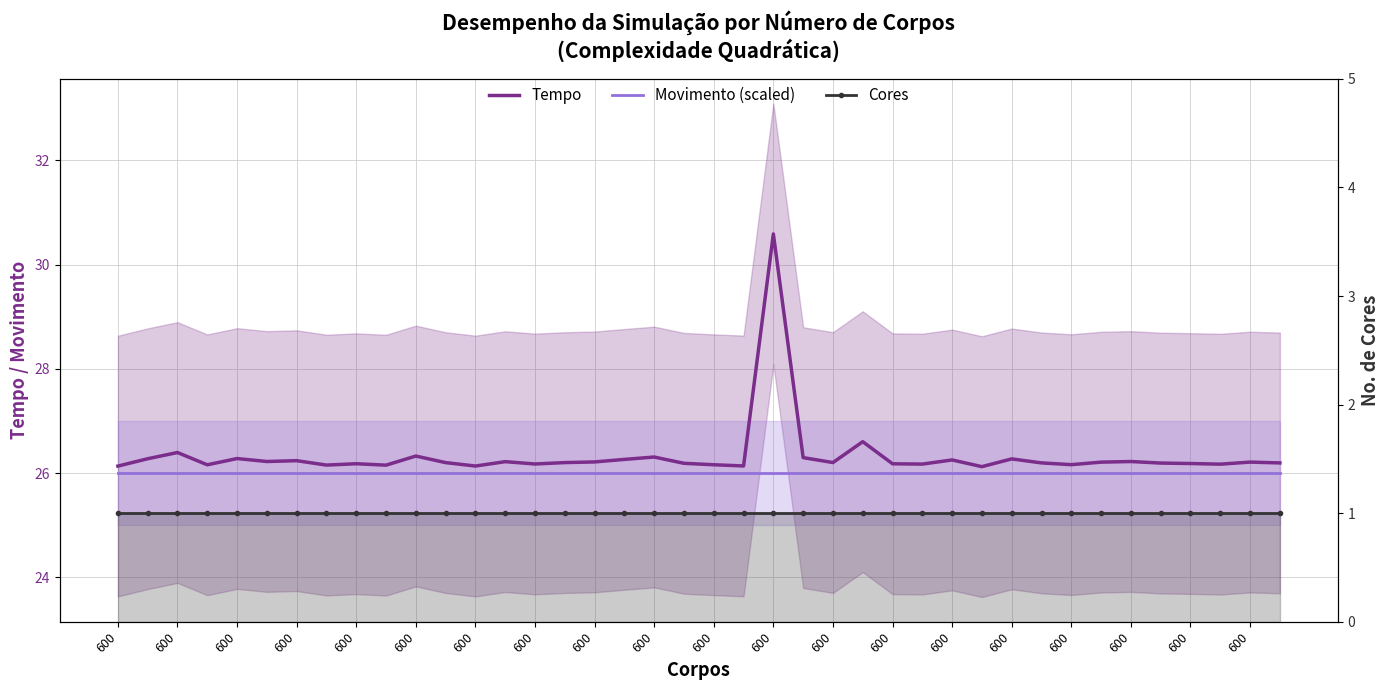

How many lines are shown in the chart?

3